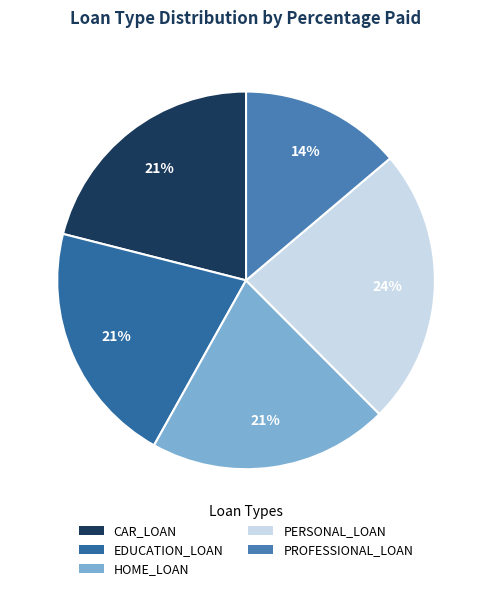

To the nearest percent, what is the average slice percentage?

20%